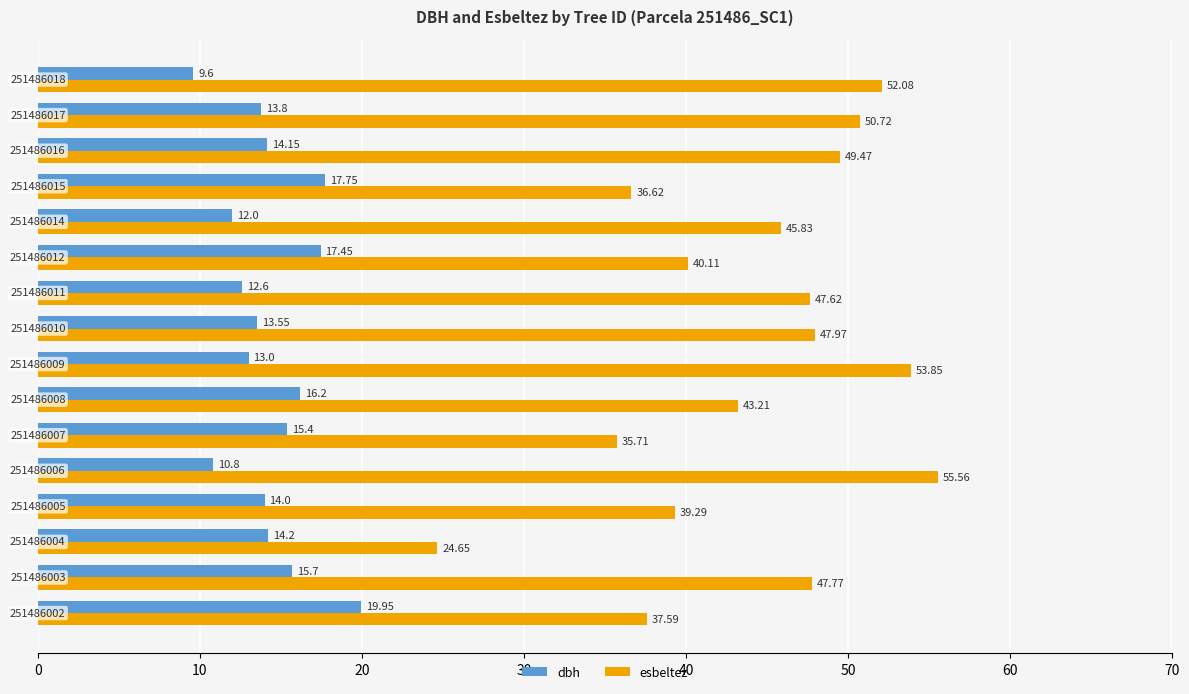

Rank the series by their maximum value, from lowest to highest.

dbh, esbeltez